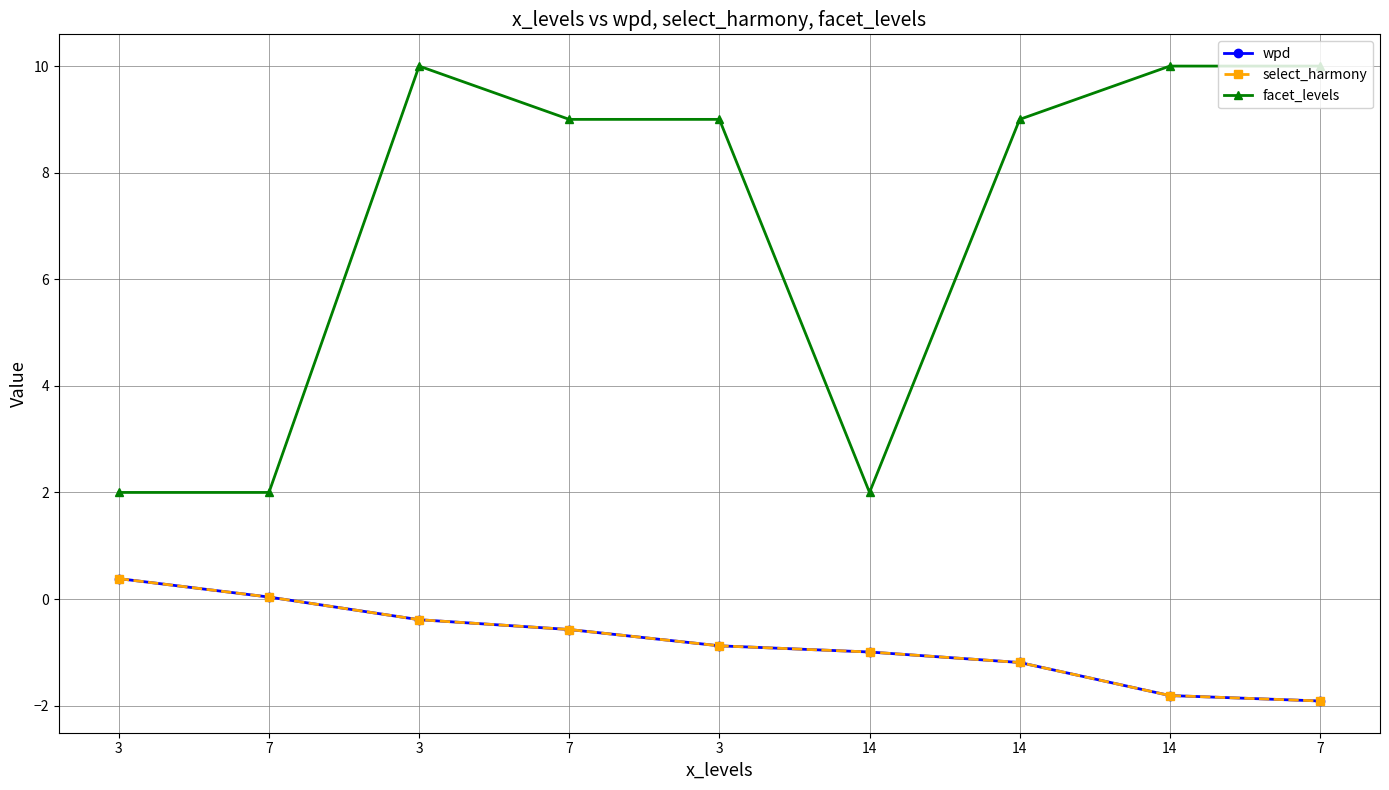

In facet_levels, how many points are lower than both neighbors (excluding endpoints)?

1